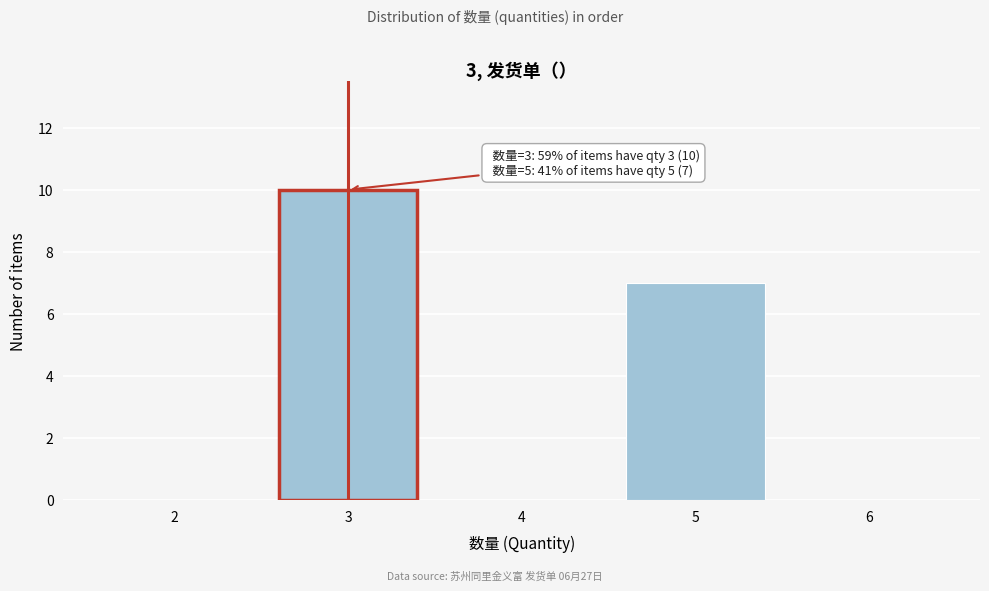

Over which range of the x-axis is the bar tallest?

2.5 to 3.5